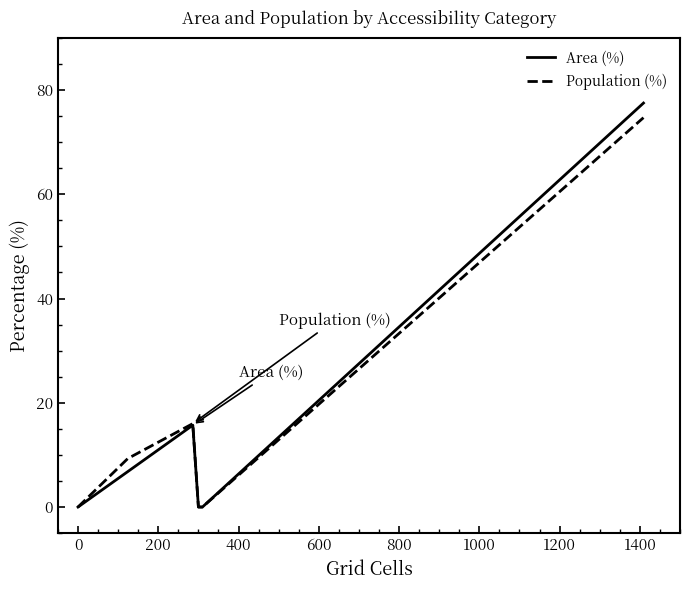

At how many categories does at least one series exceed 13?

2